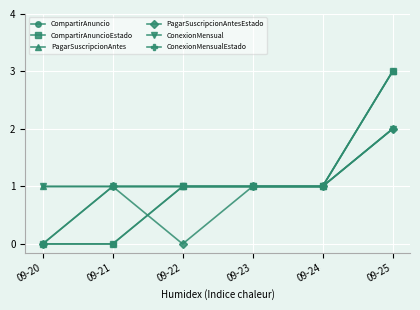

Is this an area chart (filled region under the line)?

No